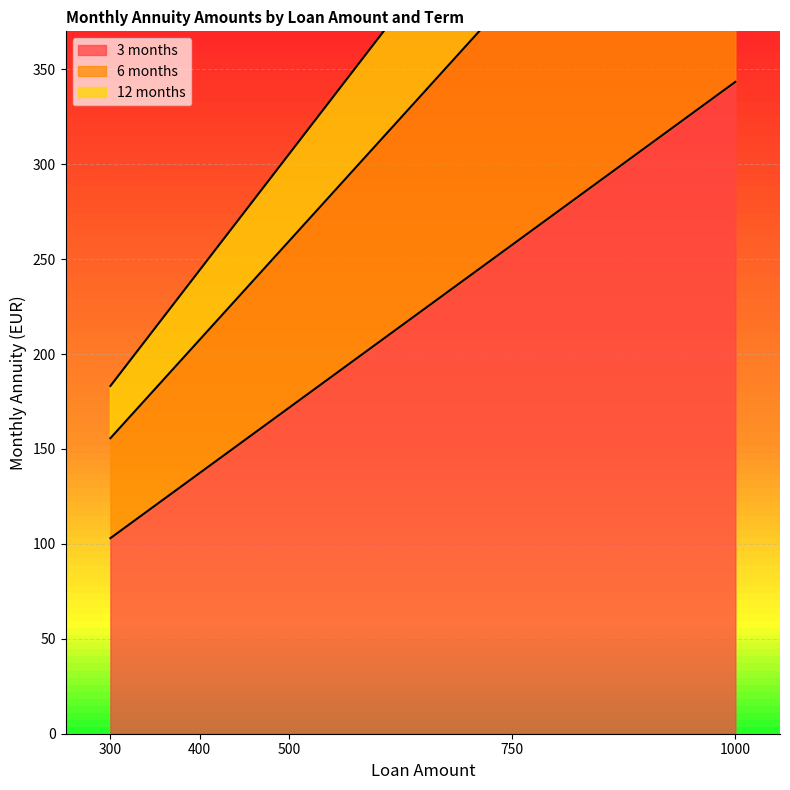

At which label does 3 months reach its peak?

1000